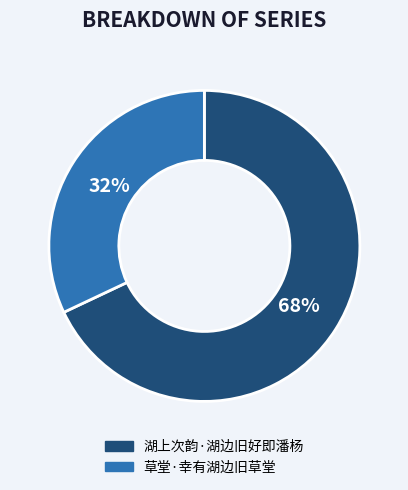

How many slices are in this pie chart?

2